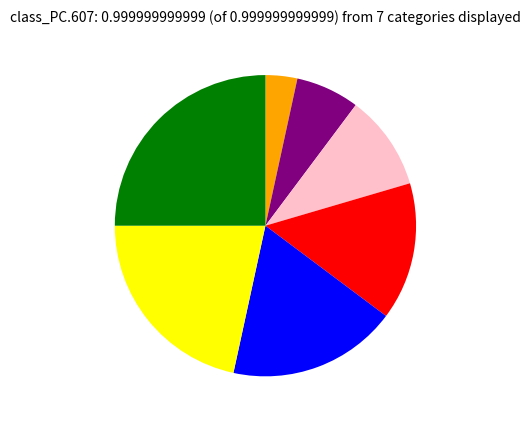

Does any single category account for the majority?

No